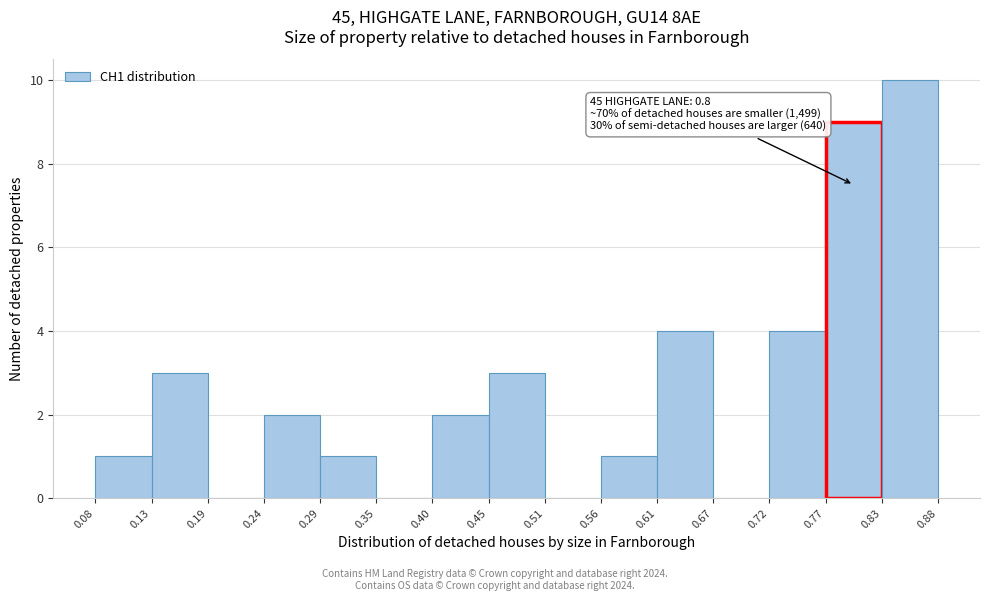

Which range on the x-axis has the tallest bar?

0.83 to 0.88